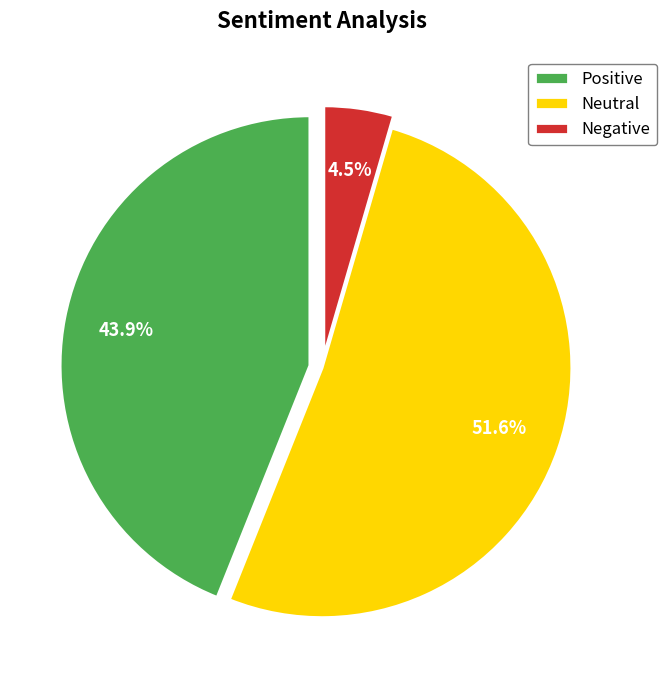

What is the majority slice?

Neutral